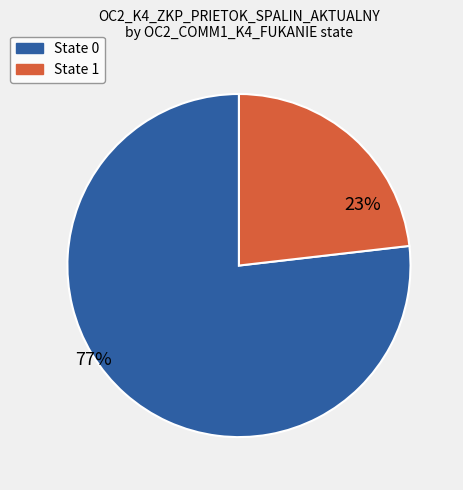

How many segments does this pie chart have?

2